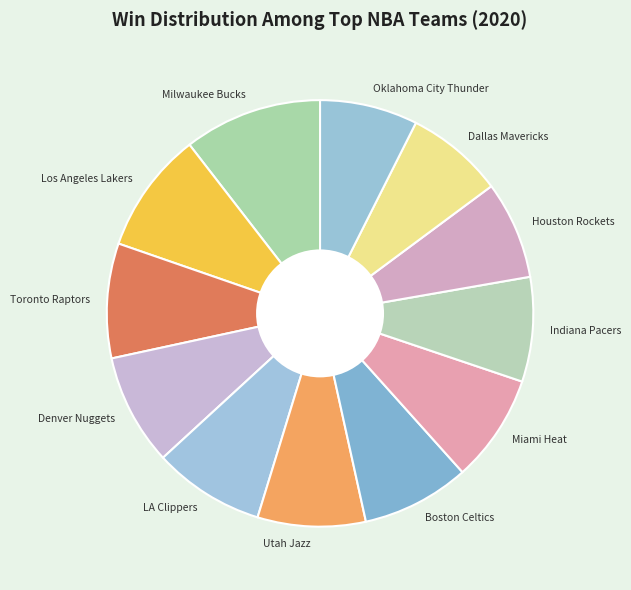

Does any single category account for the majority?

No